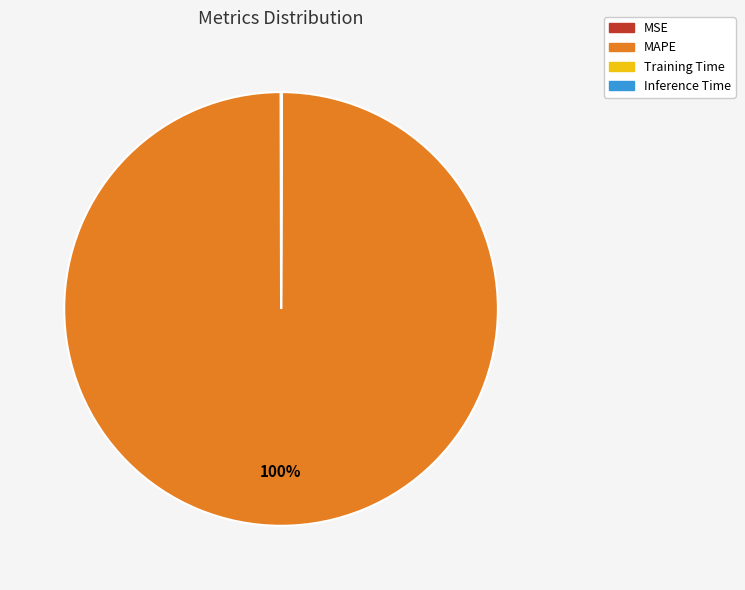

Does any single category account for the majority?

Yes